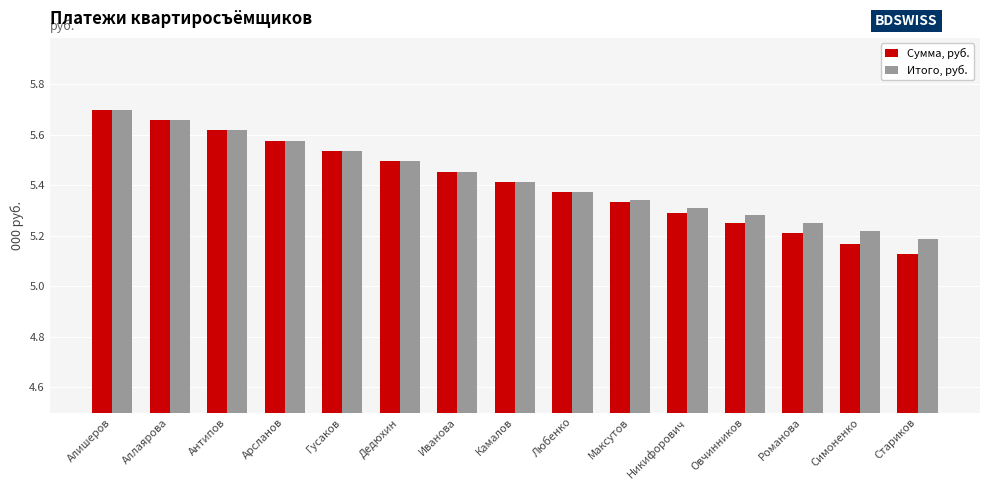

How many data points does each series have?

15